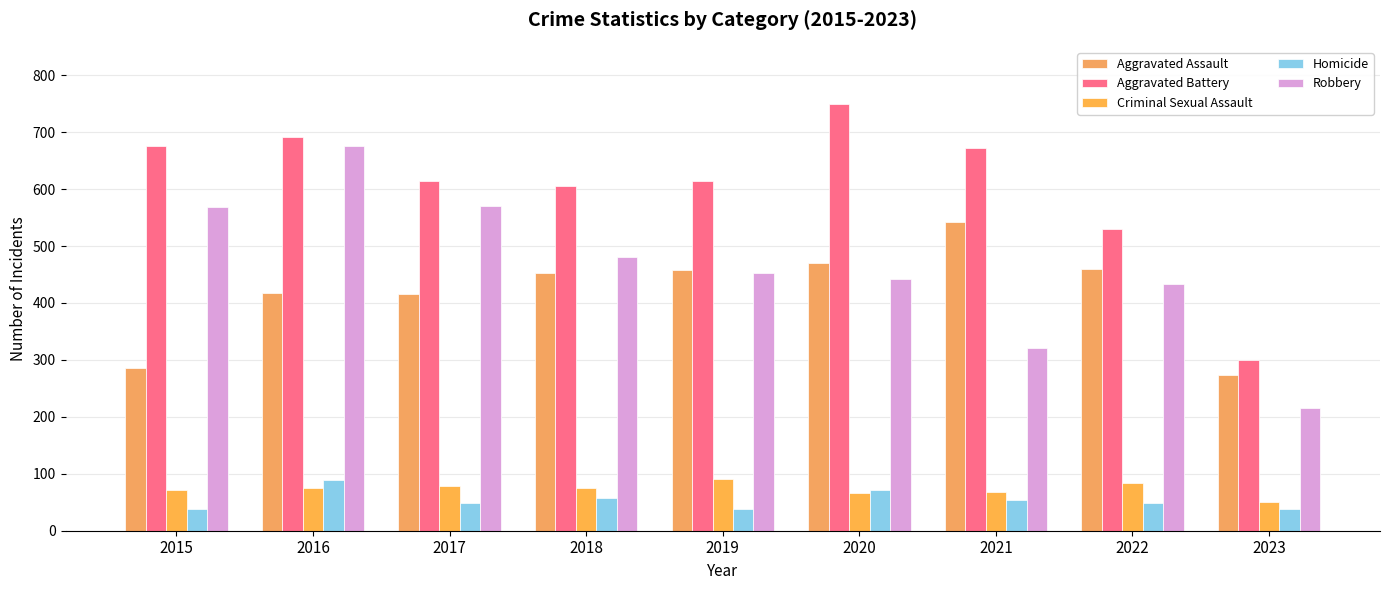

Rank the series at 2021 from highest to lowest value.

Aggravated Battery, Aggravated Assault, Robbery, Criminal Sexual Assault, Homicide